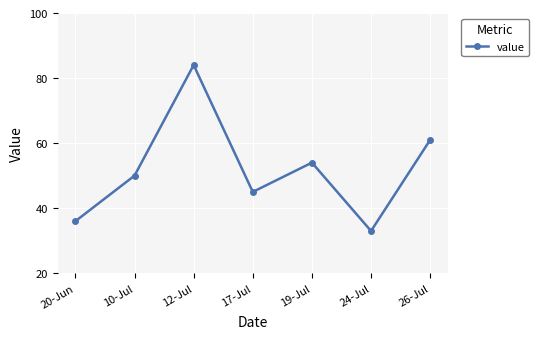

How many interior local valleys (lower than both neighbors) does the data have?

2